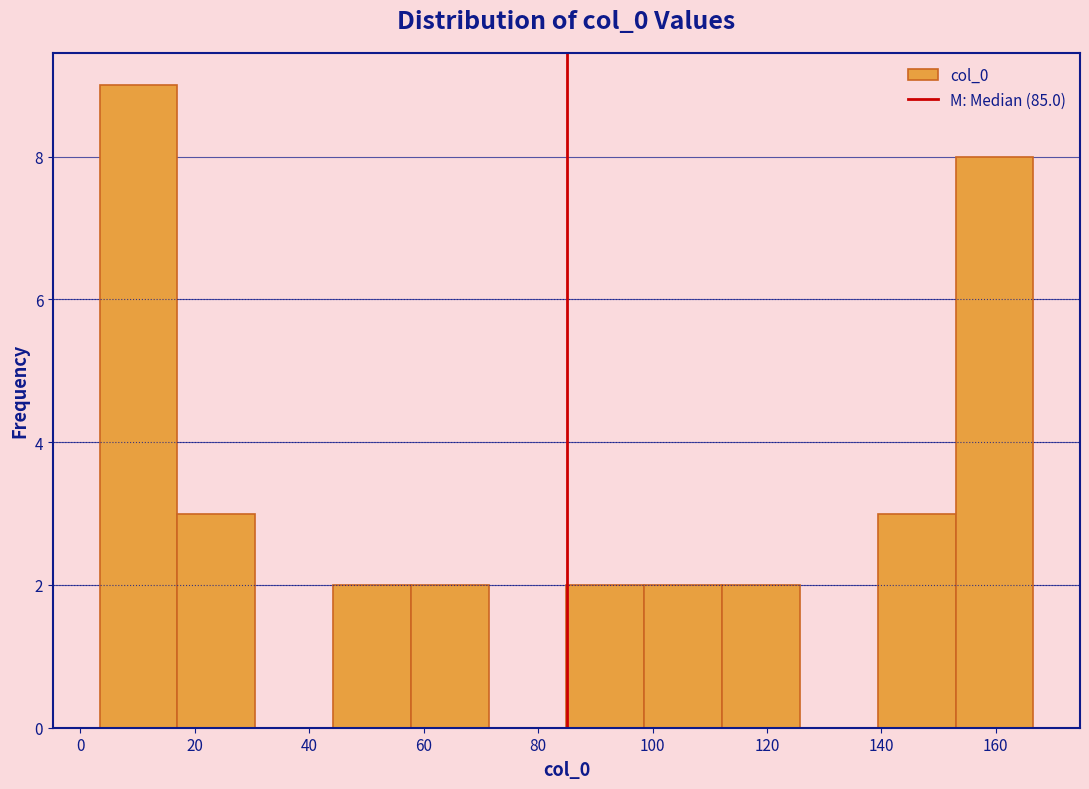

How tall is the bar that spans 44 to 58 on the x-axis? Neither the bar edges nor the heights are printed on the chart, so give them approximately, as read against the axes.

2